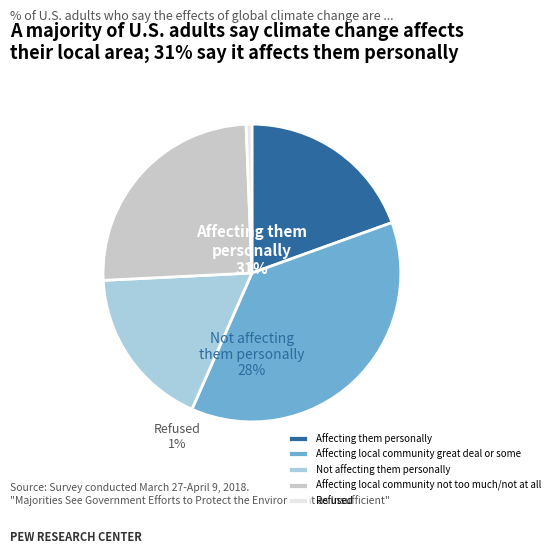

Count the number of slices in the pie.

5